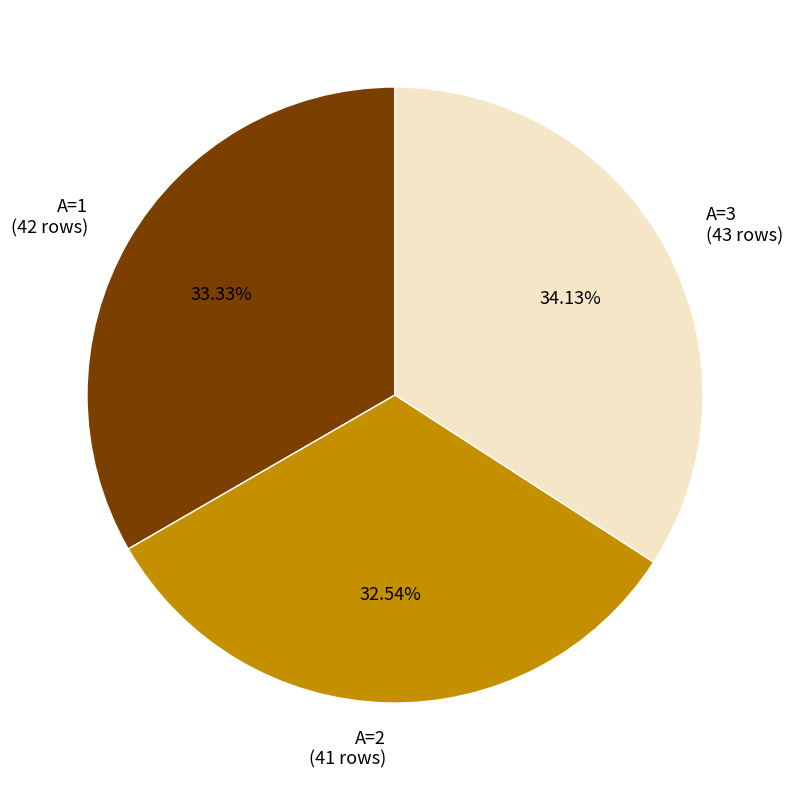

What is the smallest slice in the pie chart?

A=2 (41 rows)